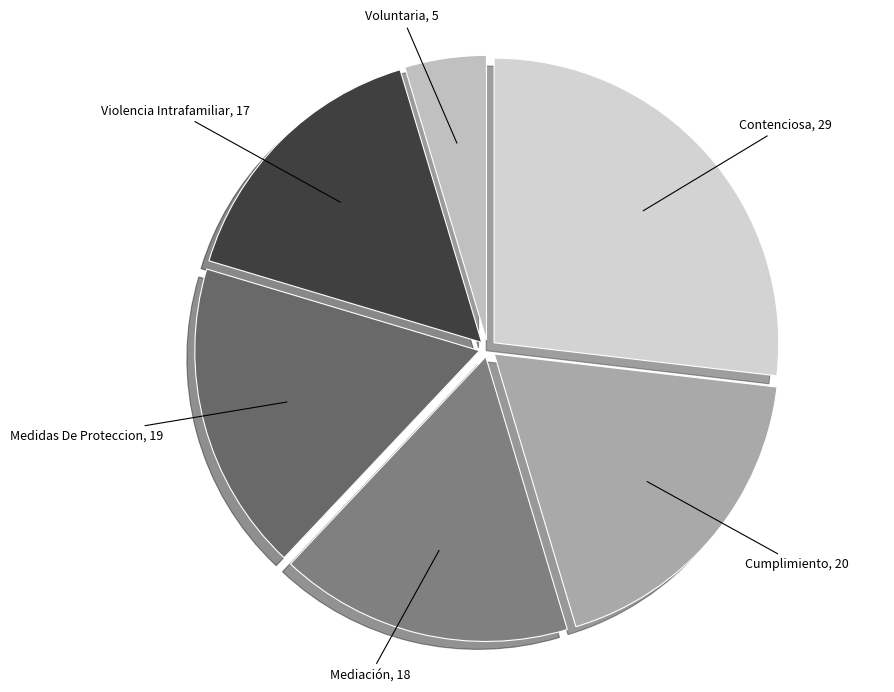

Rank the categories by value from highest to lowest.

Contenciosa, Cumplimiento, Medidas De Proteccion, Mediación, Violencia Intrafamiliar, Voluntaria